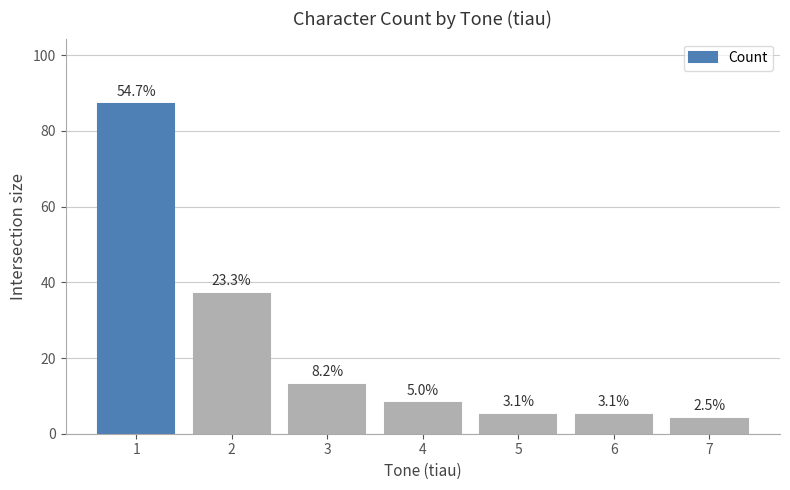

Reading left to right, what are all the values shown in this chart?

87	37	13	8	5	5	4